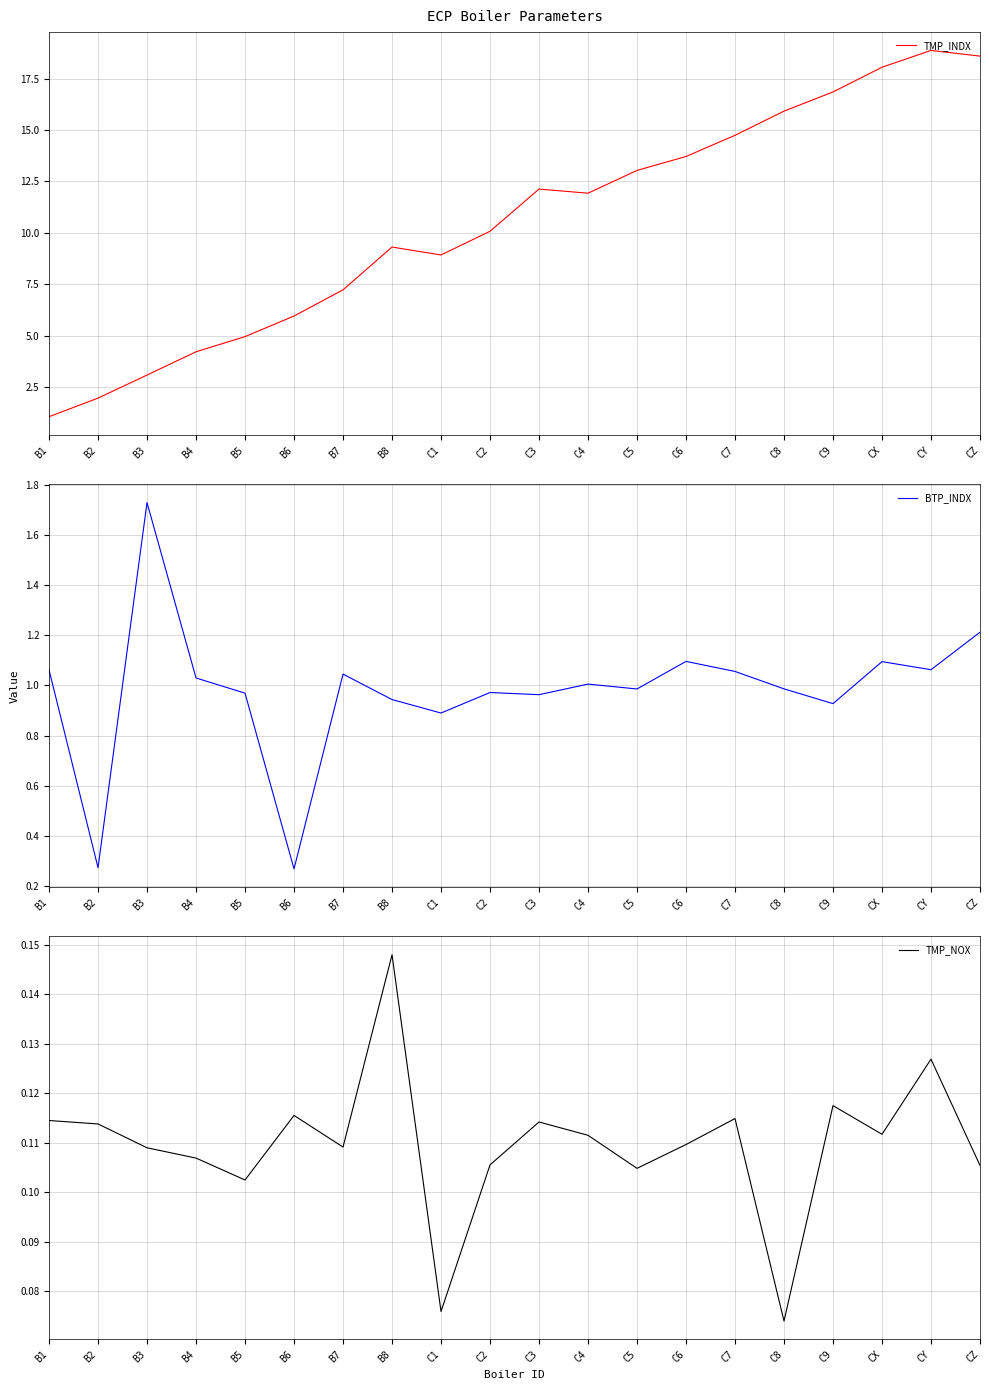

What is the spread (max minus min) of values at C1?

8.9